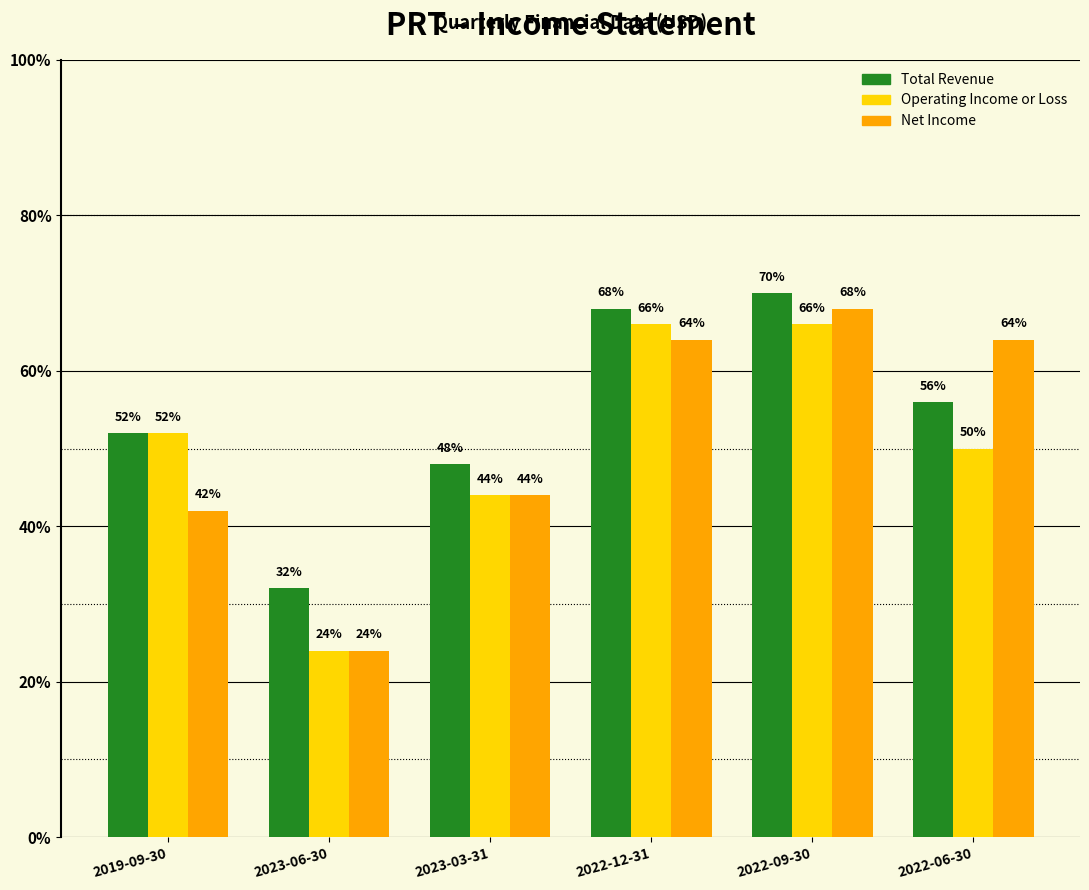

Does the chart contain any negative values?

No